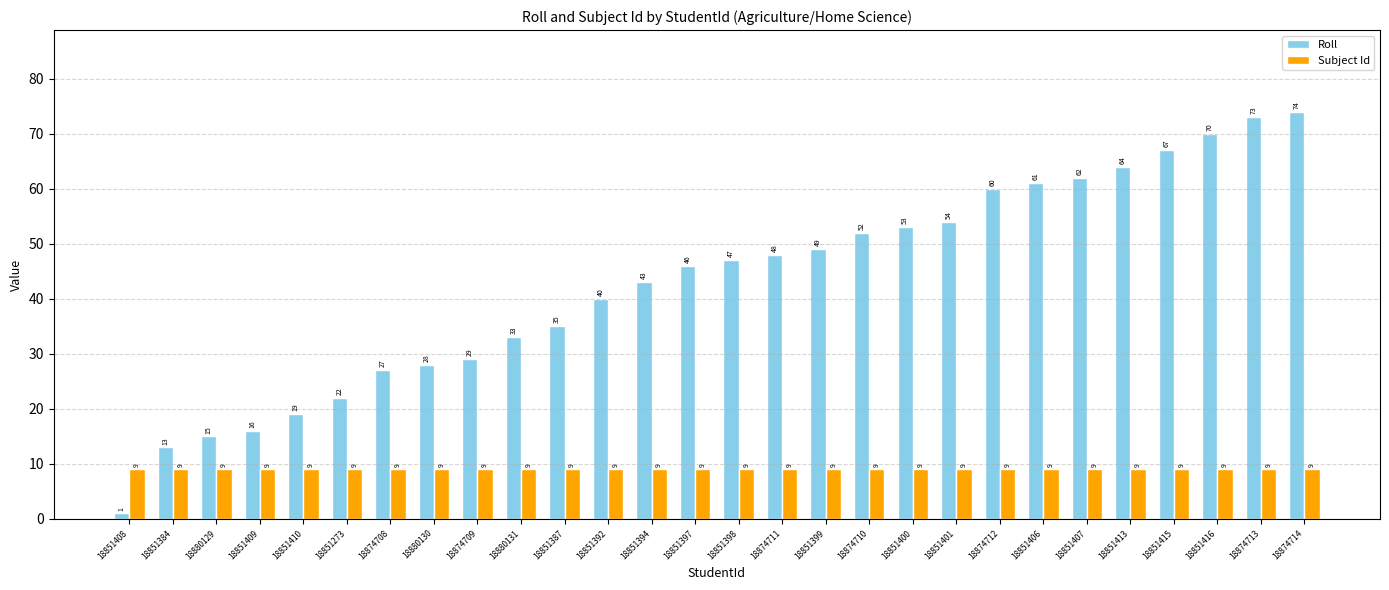

What is the difference between the Roll values at 18874708 and 18851394?

16